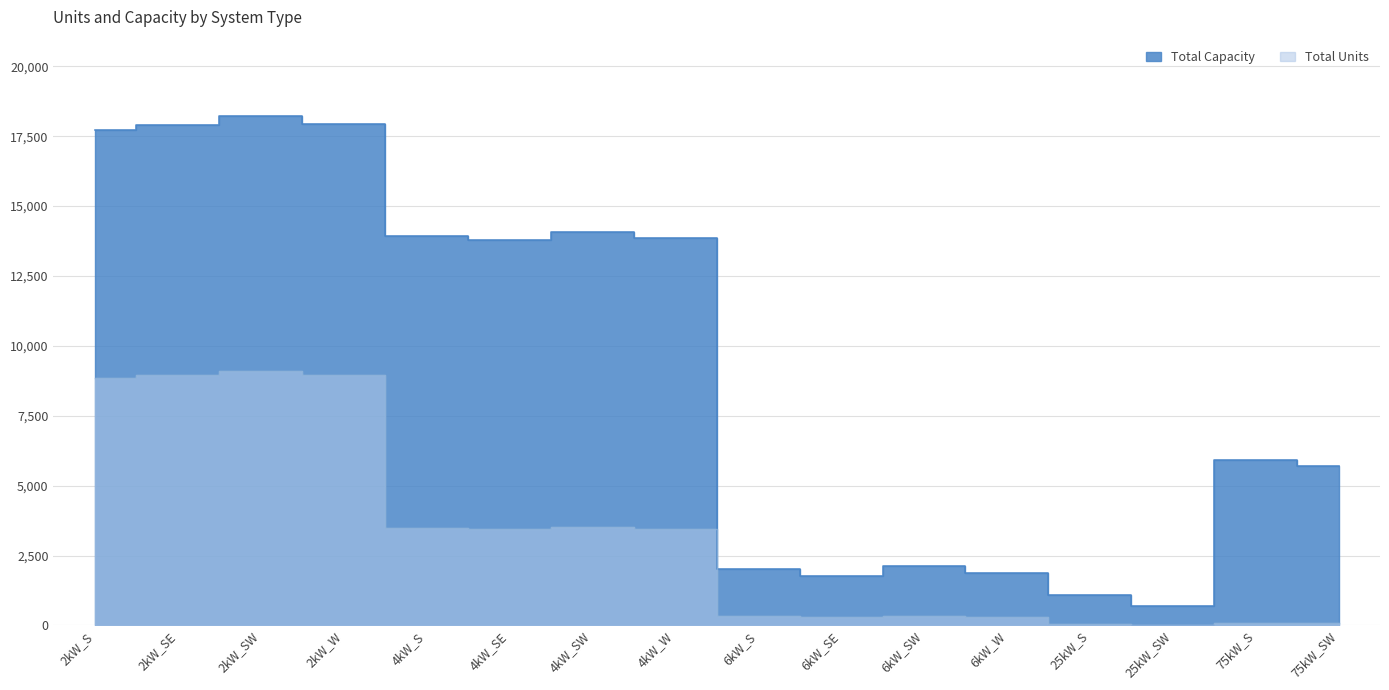

Is the value of Total Capacity at 4kW_W greater than the value of Total Units at 2kW_SW?

Yes